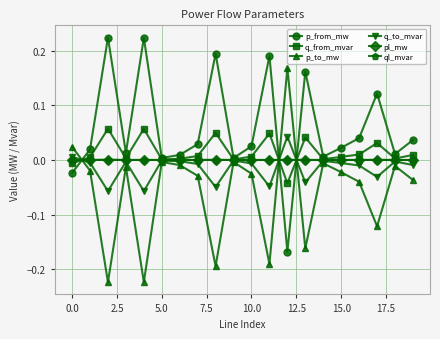

Which series has the largest total across all categories?

p_from_mw